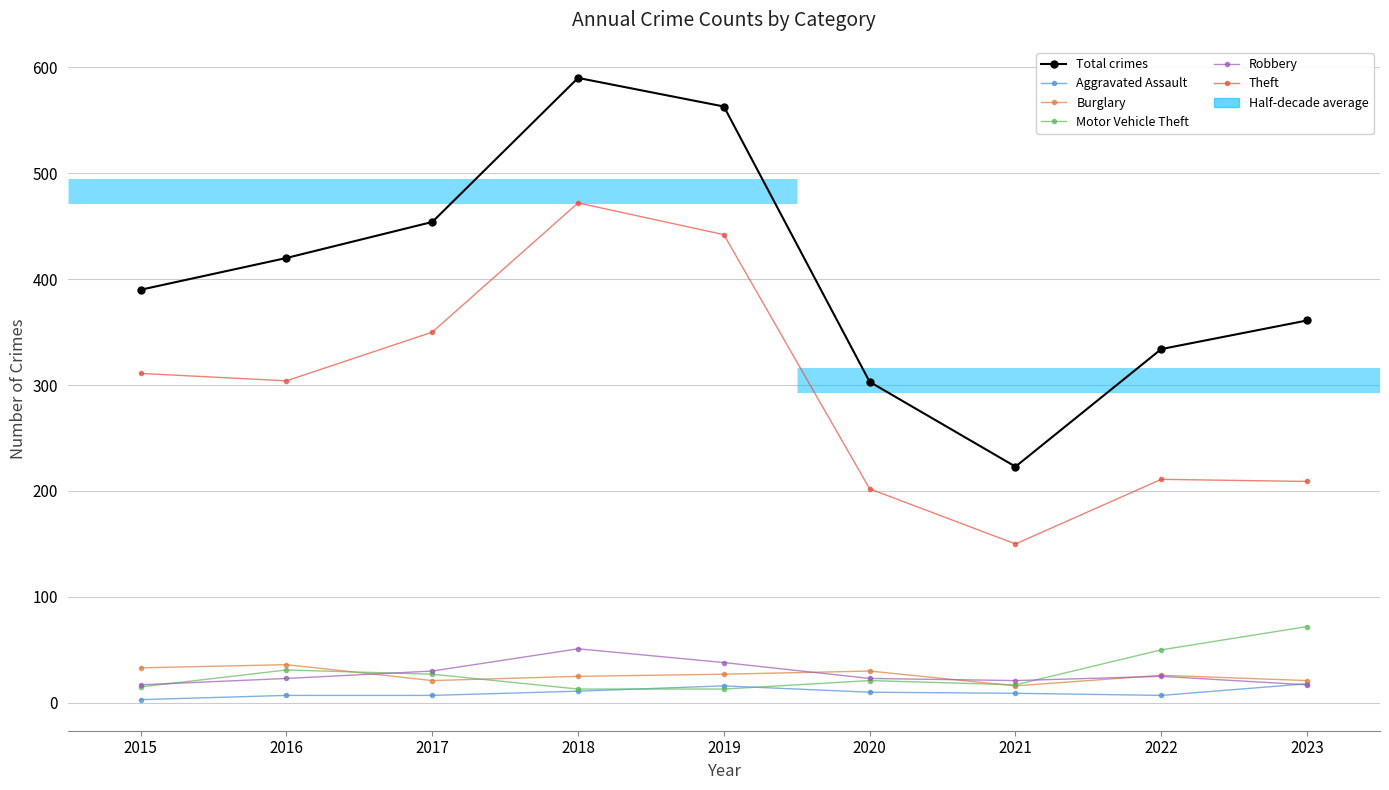

Between 2021 and 2015, which is larger?

2015